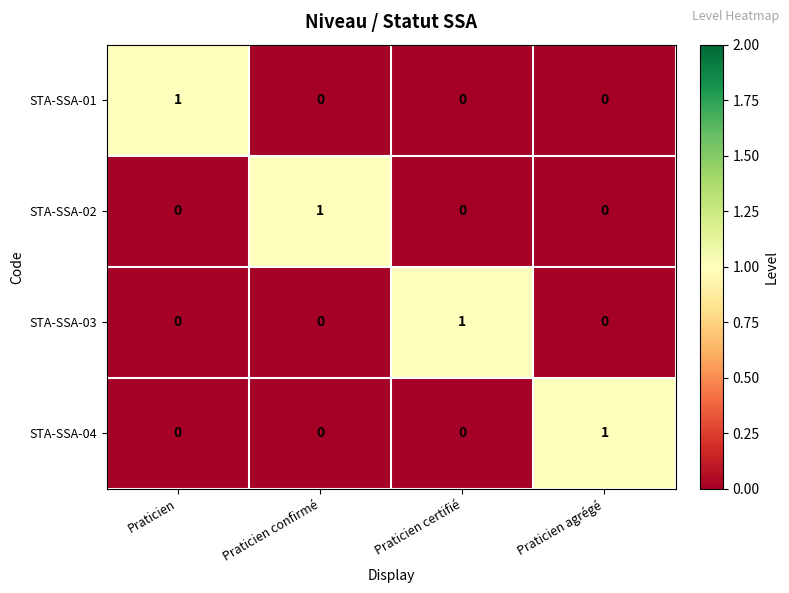

Which category has the highest value in the STA-SSA-03 series?

Praticien certifié